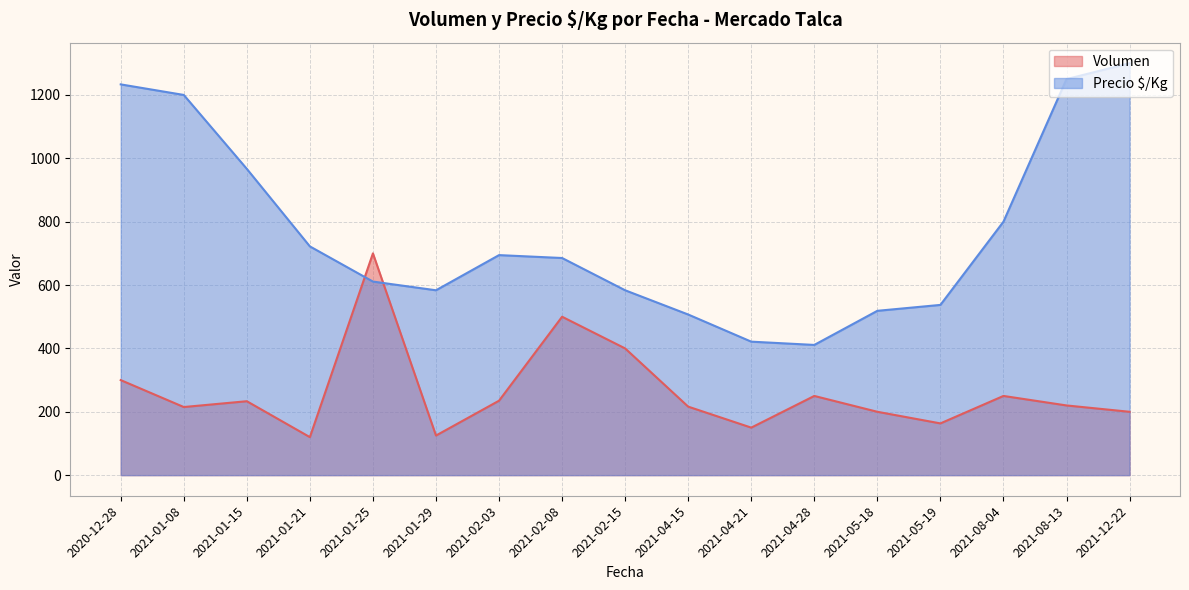

Count the number of data series in this chart.

2